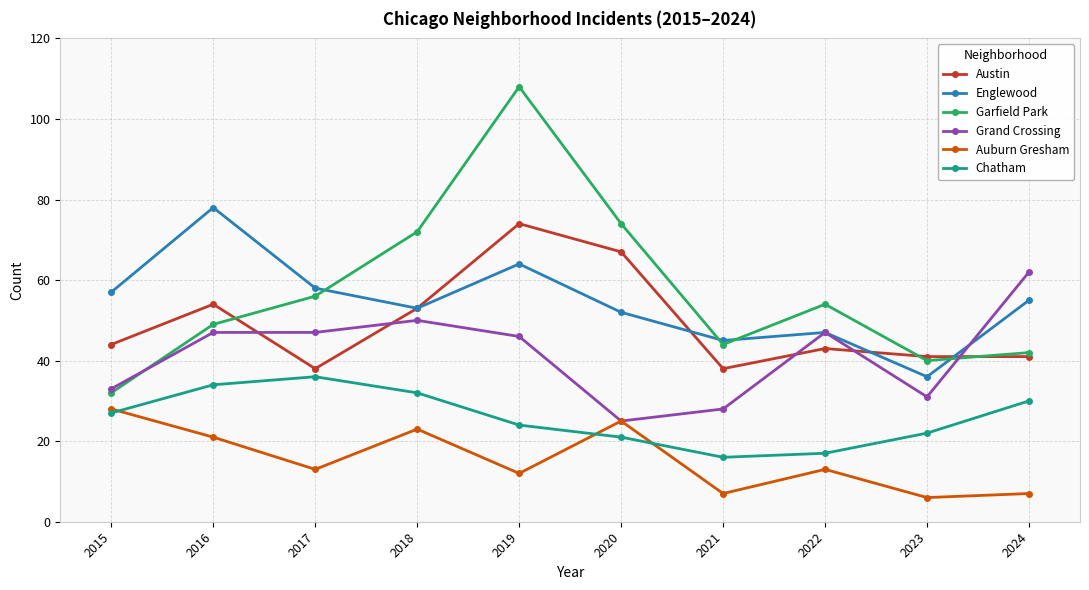

Is this an area chart (filled region under the line)?

No